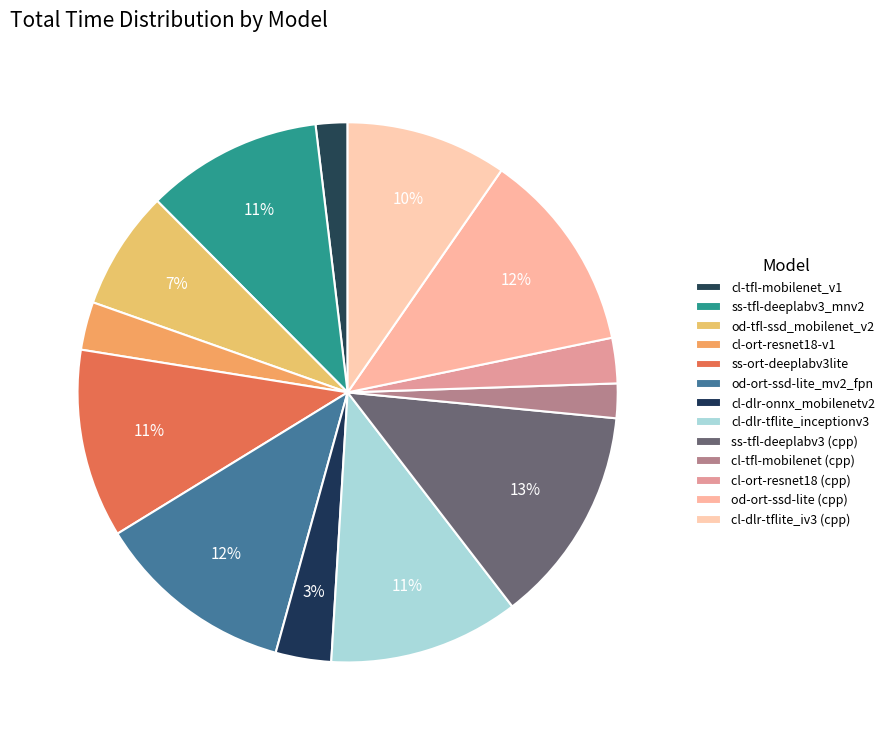

Count the number of slices in the pie.

13